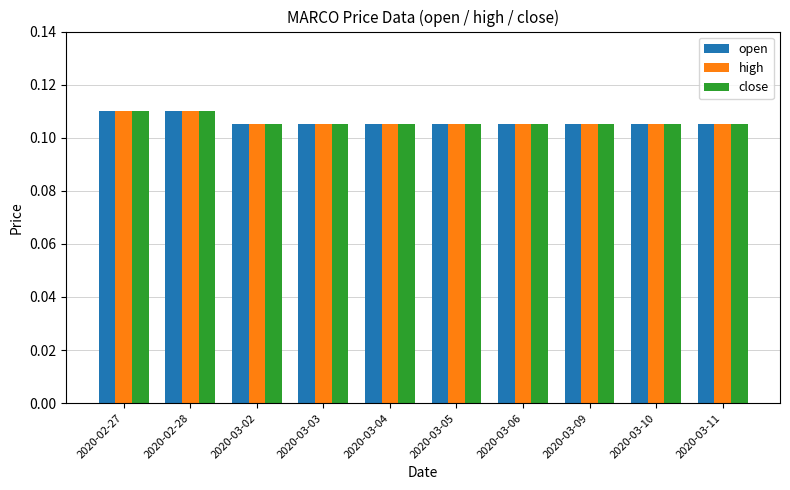

What is the total value across all series at 2020-03-03?

0.3